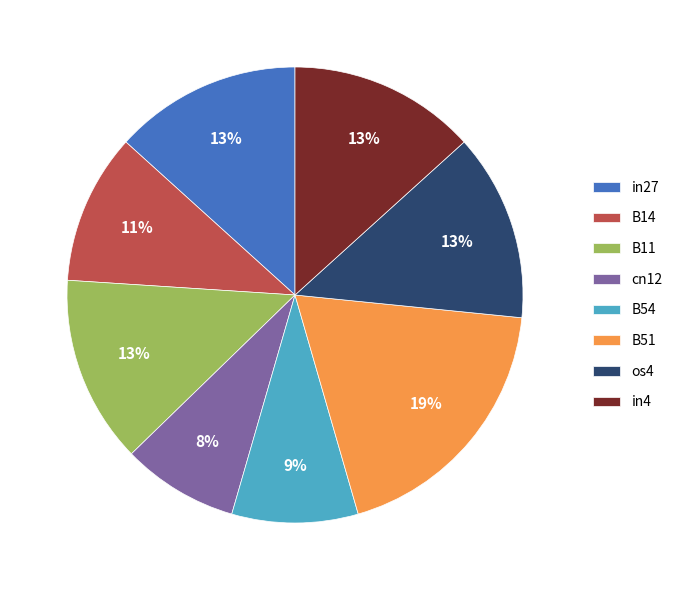

Count the number of slices in the pie.

8